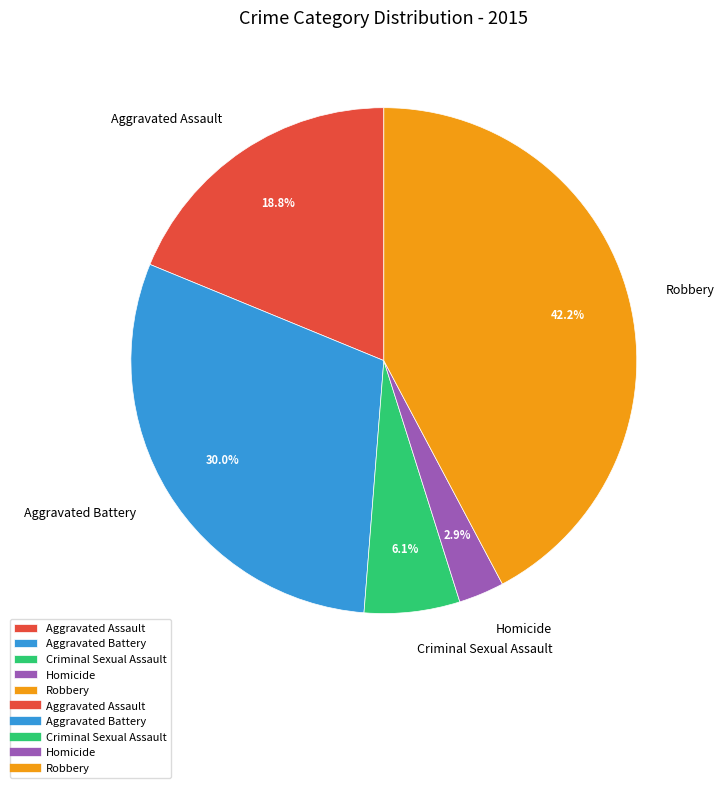

Is Robbery the majority of the pie?

No